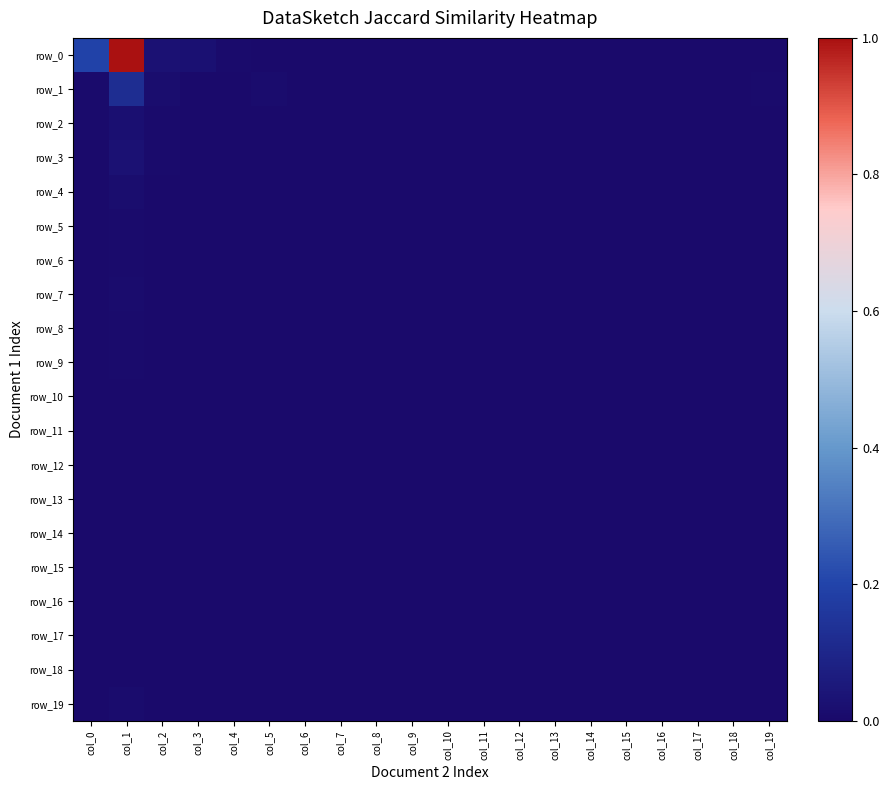

Which label corresponds to the largest value in the chart?

col_1